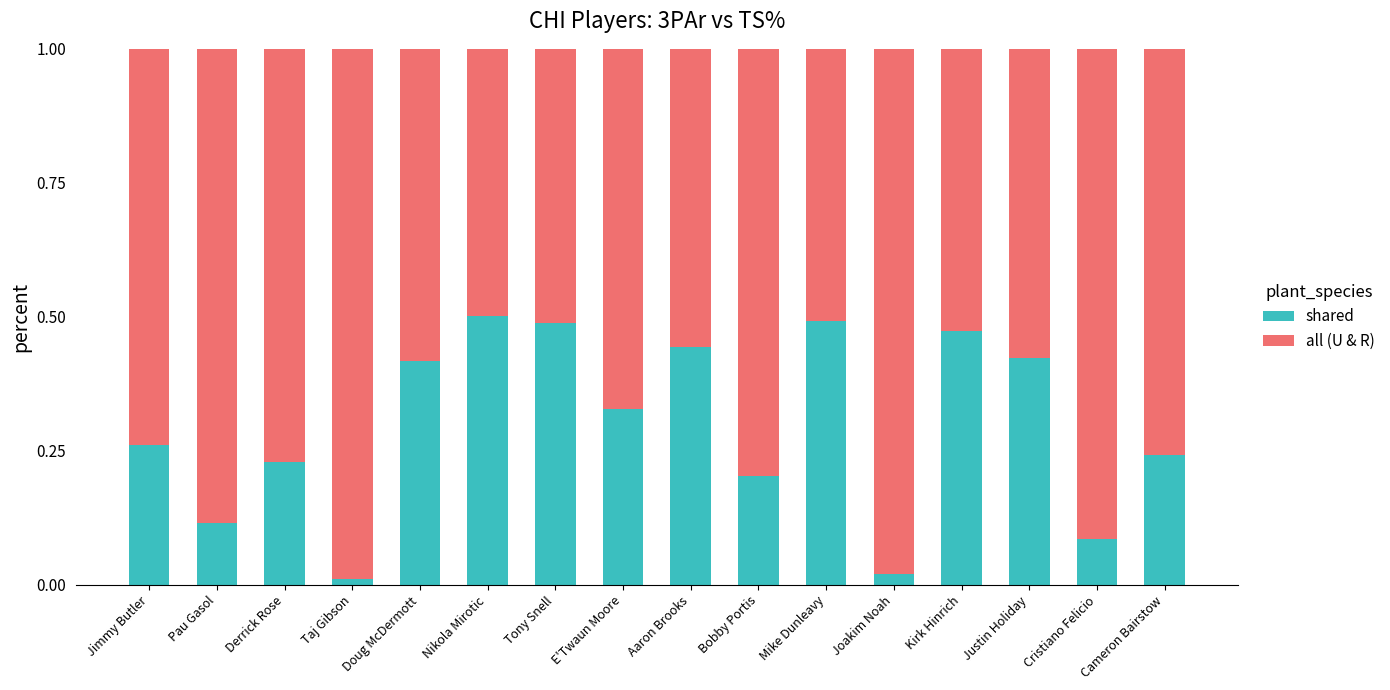

What is the sum of all shared values?

4.7